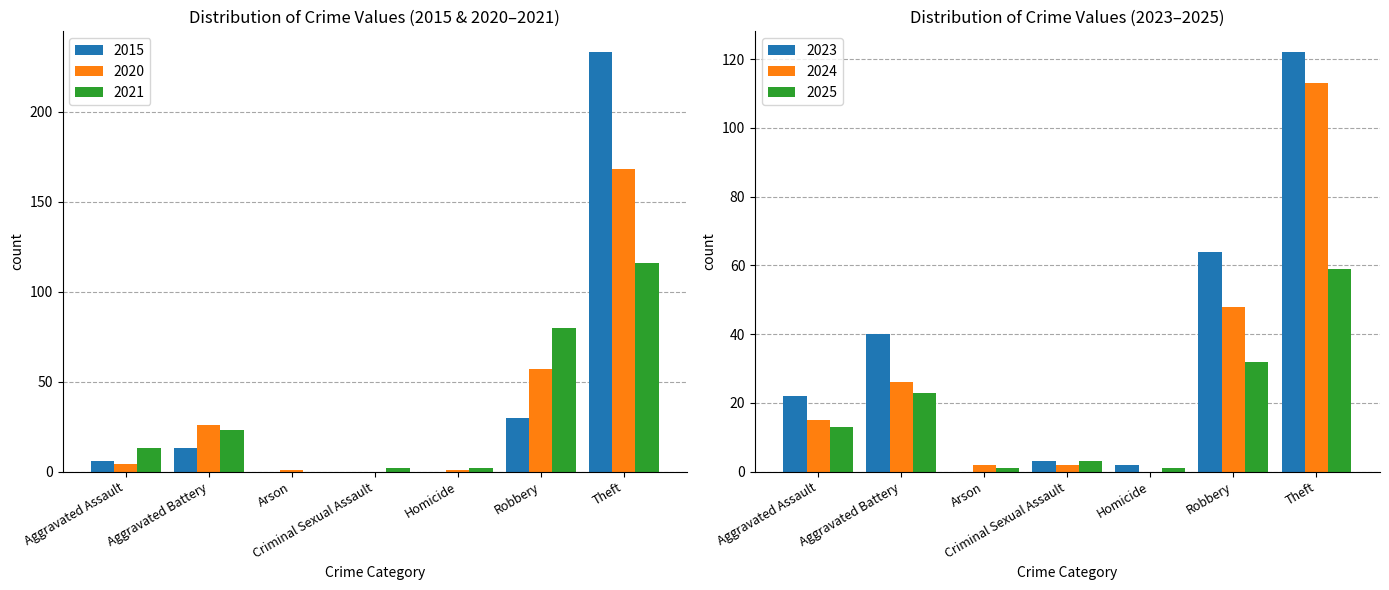

What is the sum of all 2021 values?

236